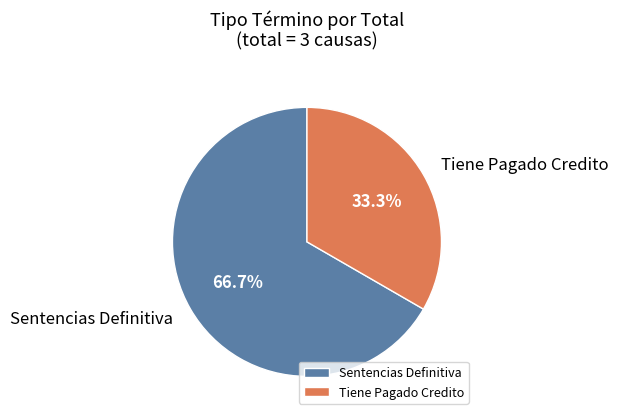

Is it true that Tiene Pagado Credito is 33% of the pie?

True